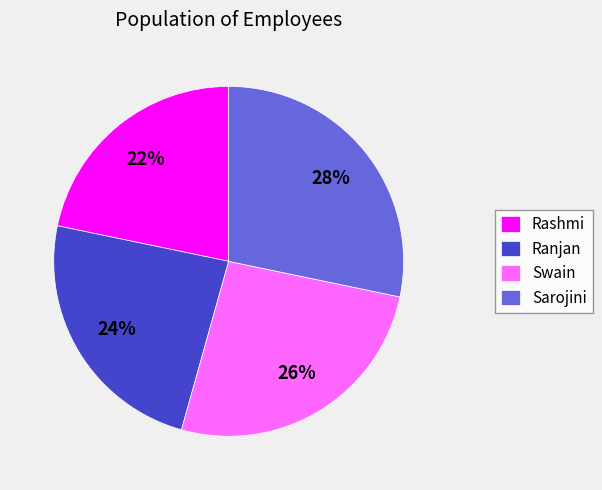

What percentage is the Ranjan slice, to the nearest percent?

24%